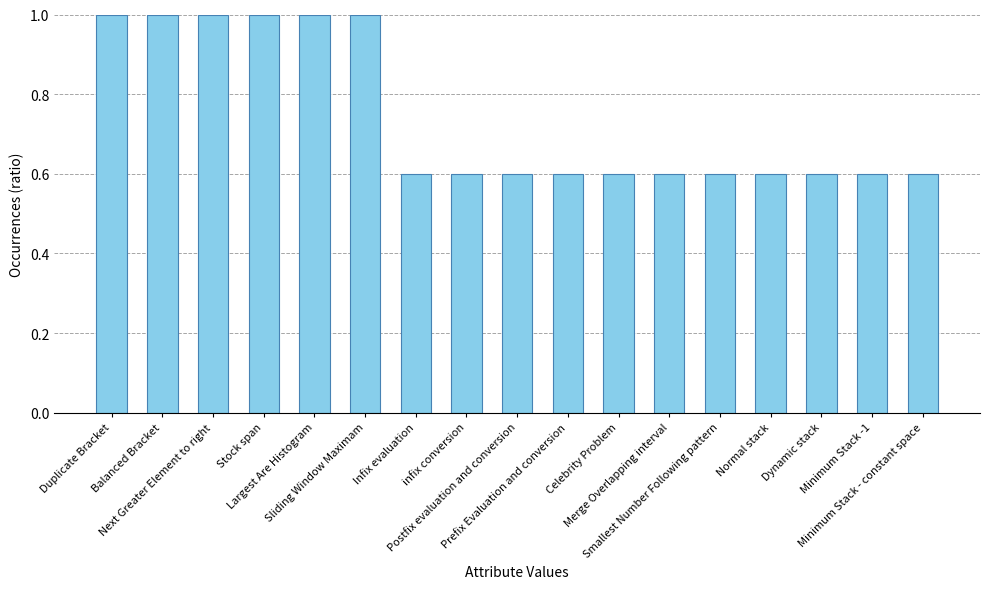

Reading right to left, what are all the values shown in this chart?

0.6	0.6	0.6	0.6	0.6	0.6	0.6	0.6	0.6	0.6	0.6	1.0	1.0	1.0	1.0	1.0	1.0